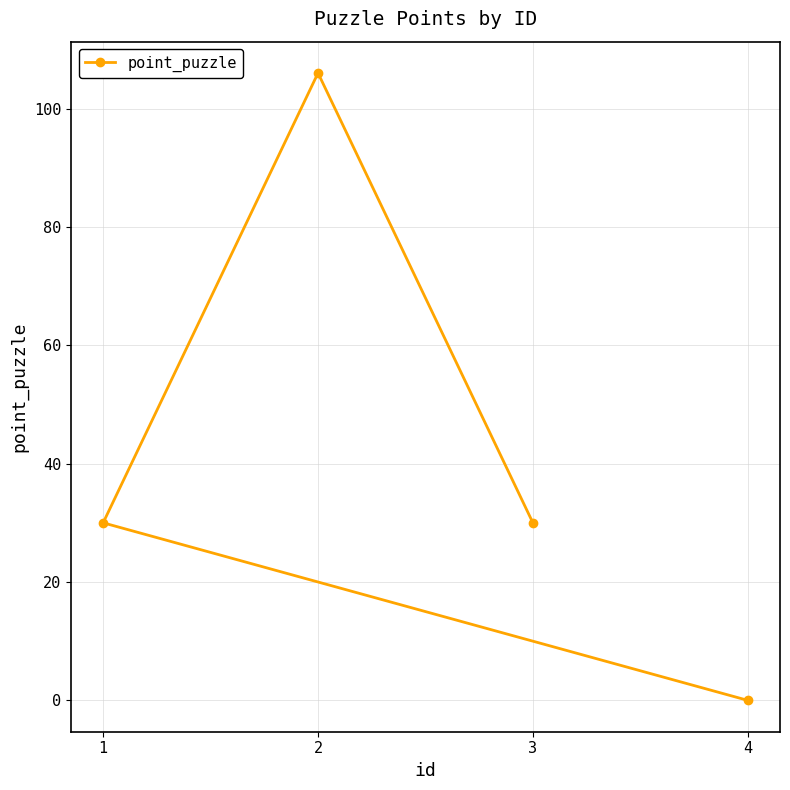

The value at 4 is 0. True or false?

True